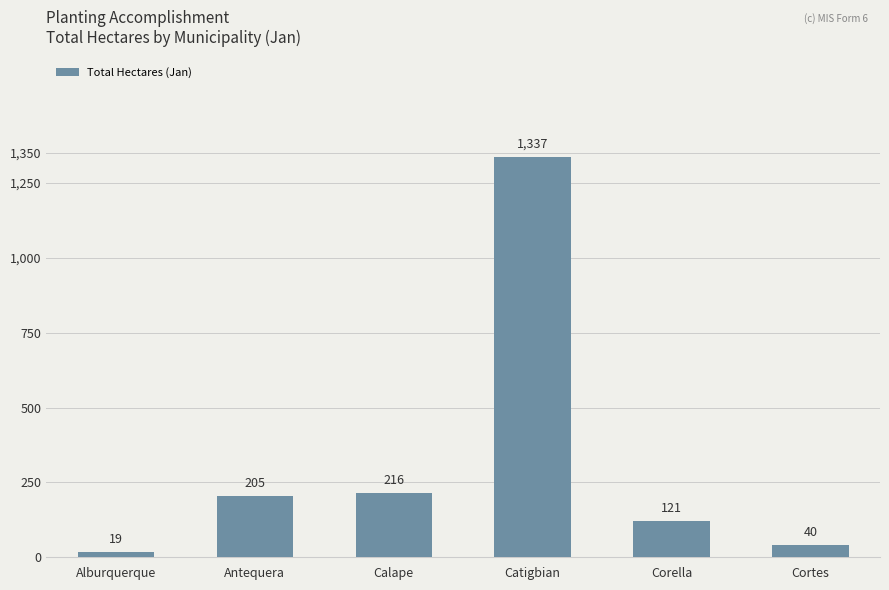

Reading left to right, what are all the values shown in this chart?

19	205	216	1337	121	40